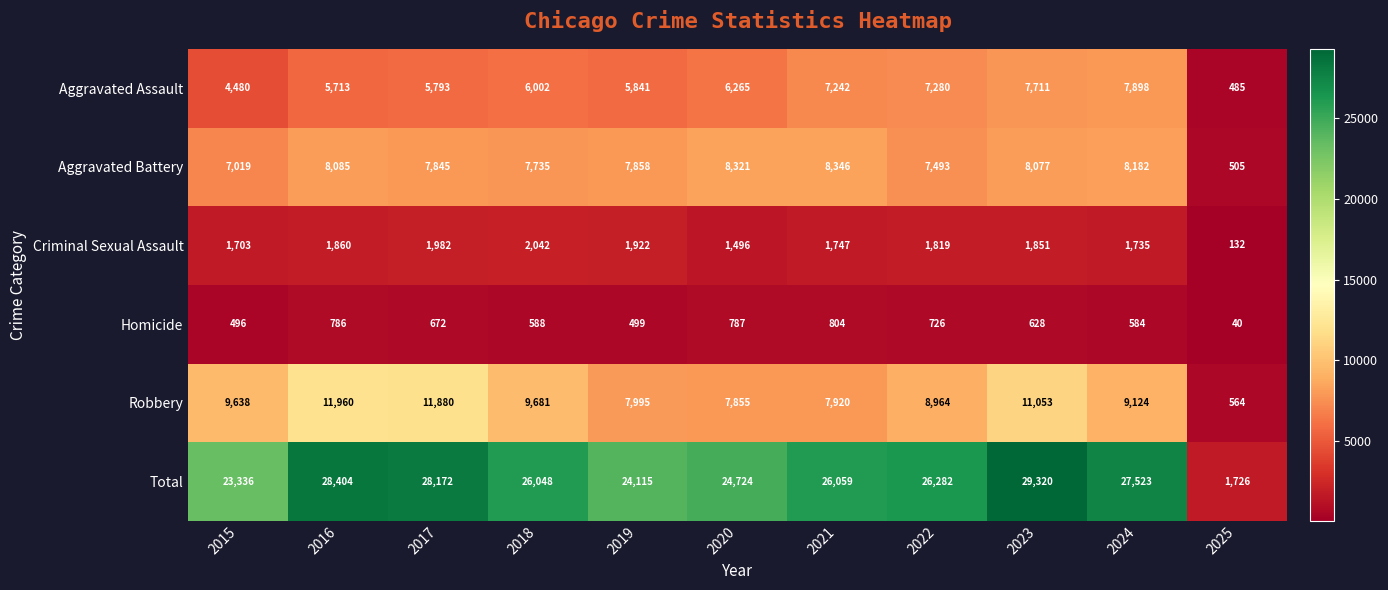

What is the greatest value displayed?

29320